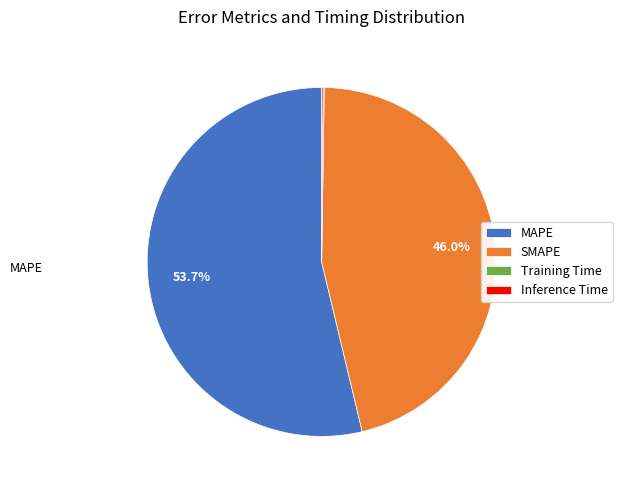

What is the largest slice in the pie chart?

MAPE